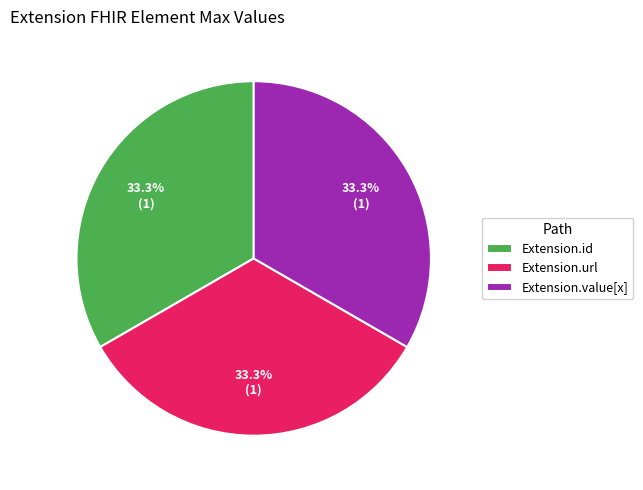

To the nearest percent, what is the difference between the largest and smallest slice percentages?

0%